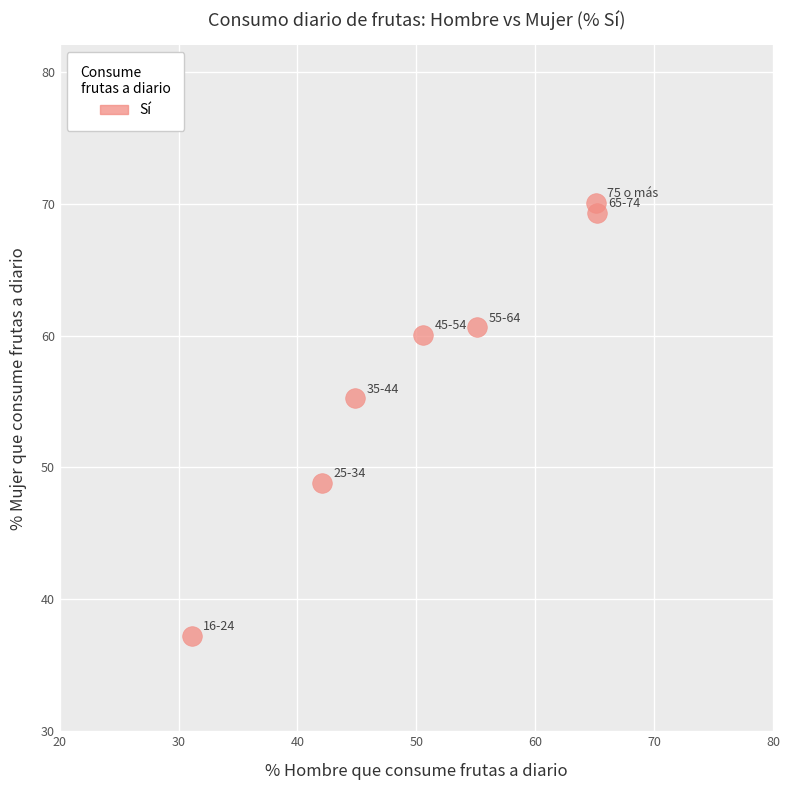

What Y value in the scatter plot is closest to 53?

55.2